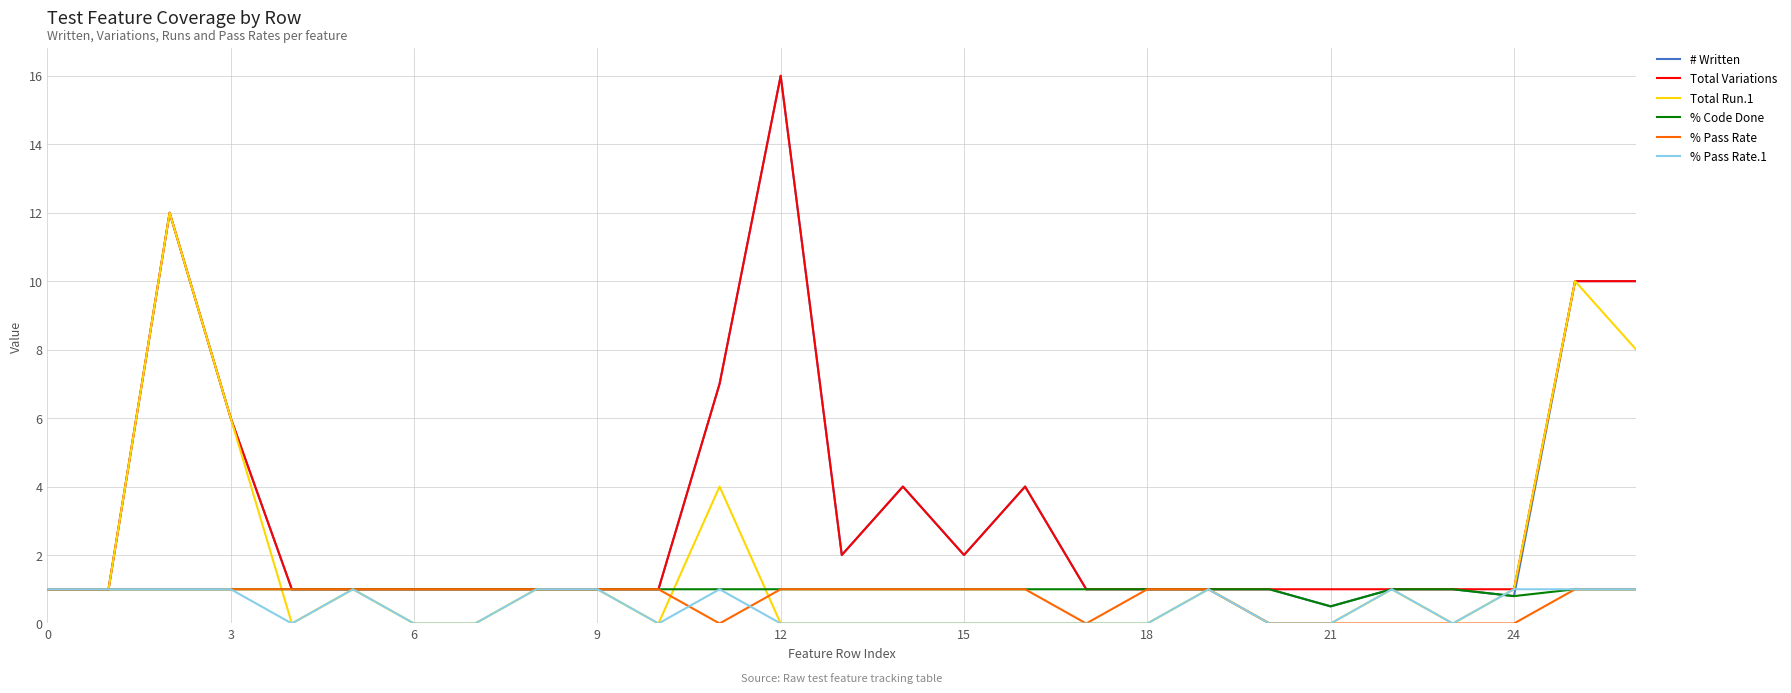

Which series has the widest spread of values?

# Written